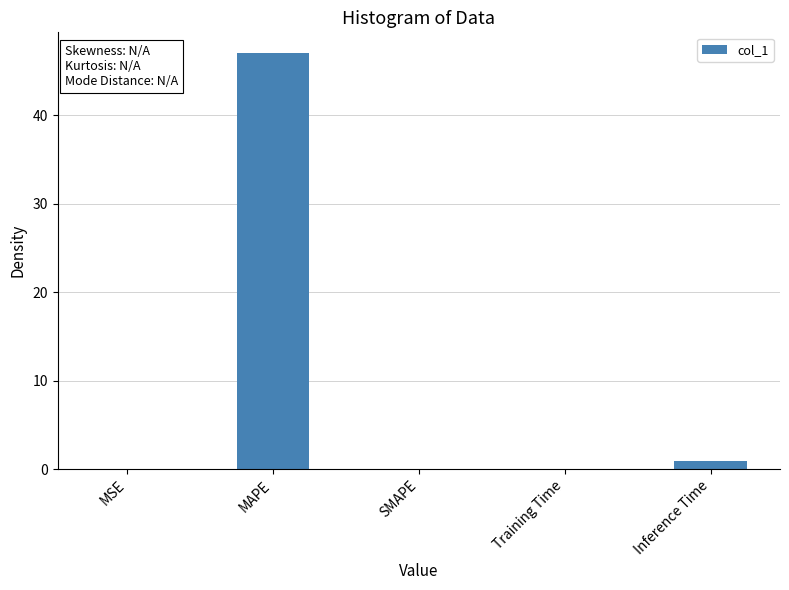

The value at MAPE is 31.5. True or false?

False